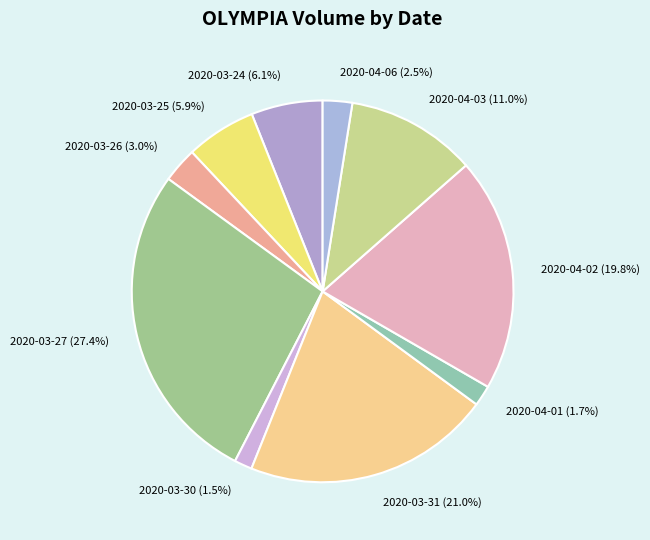

How many slices are in this pie chart?

10